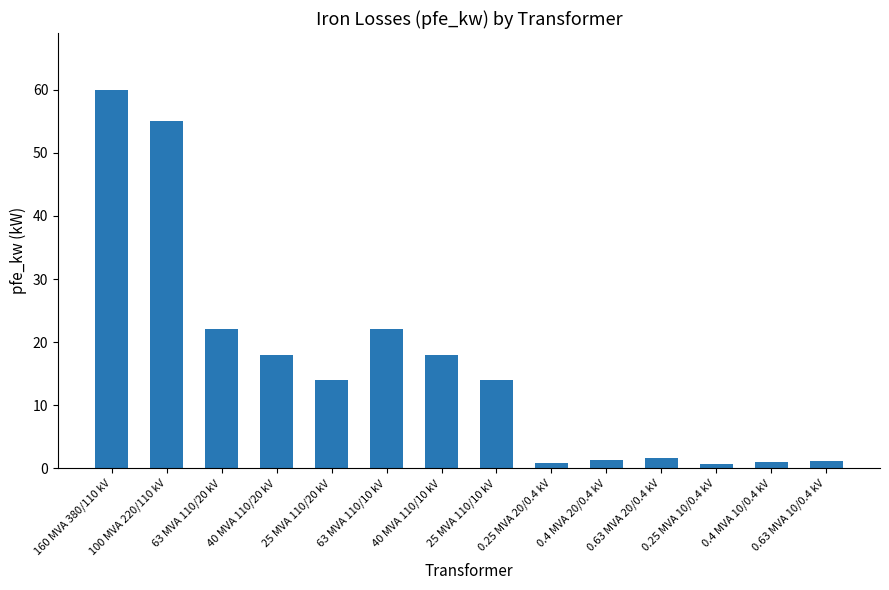

What is the difference between the maximum and minimum values?

59.4